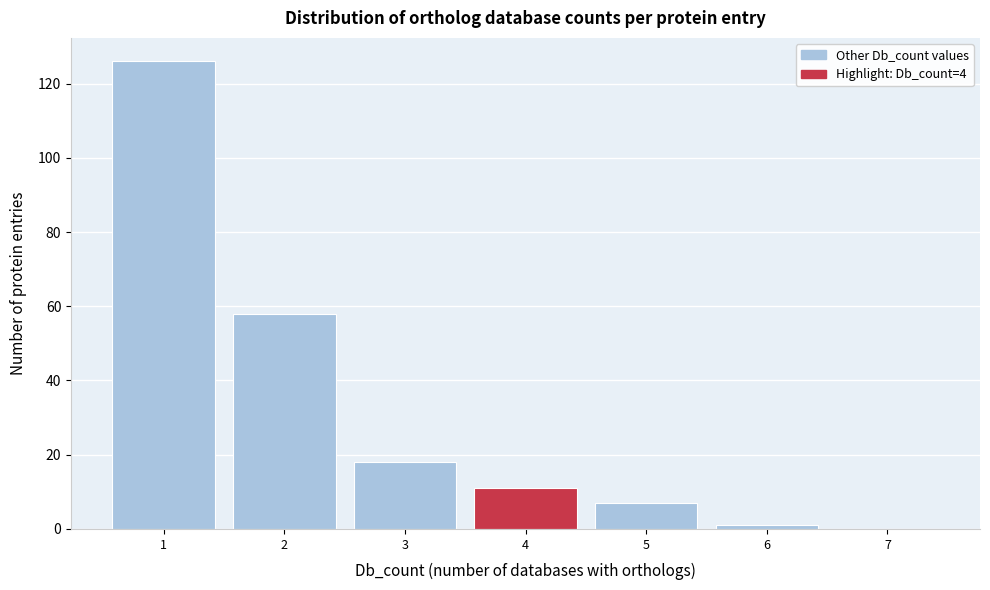

Reading left to right, list every bar in this chart as the range it spans on the x-axis followed by its height. The values are not printed on the chart, so give them approximately, as read against the axis.

0.5 to 1.5: 126
1.5 to 2.5: 58
2.5 to 3.5: 18
3.5 to 4.5: 12
4.5 to 5.5: 8
5.5 to 6.5: under 2
6.5 to 7.5: 0